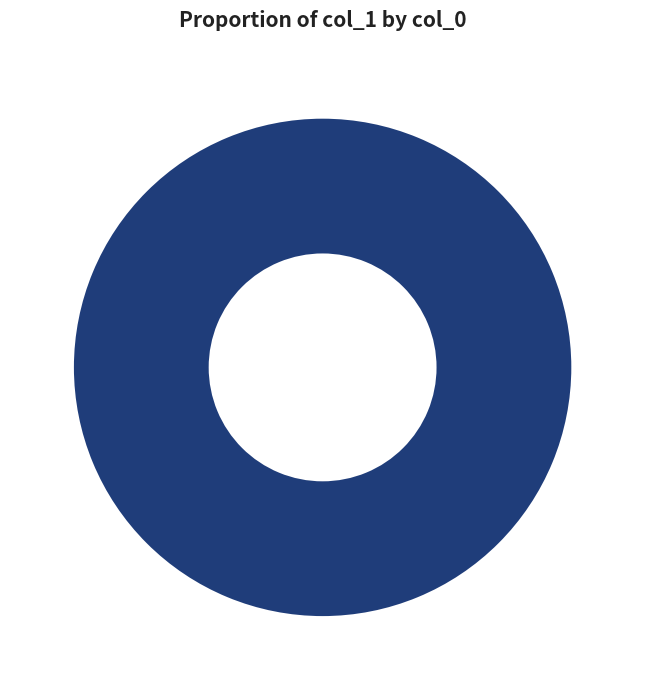

Is it true that 1598372564, 100% is 100% of the pie?

True